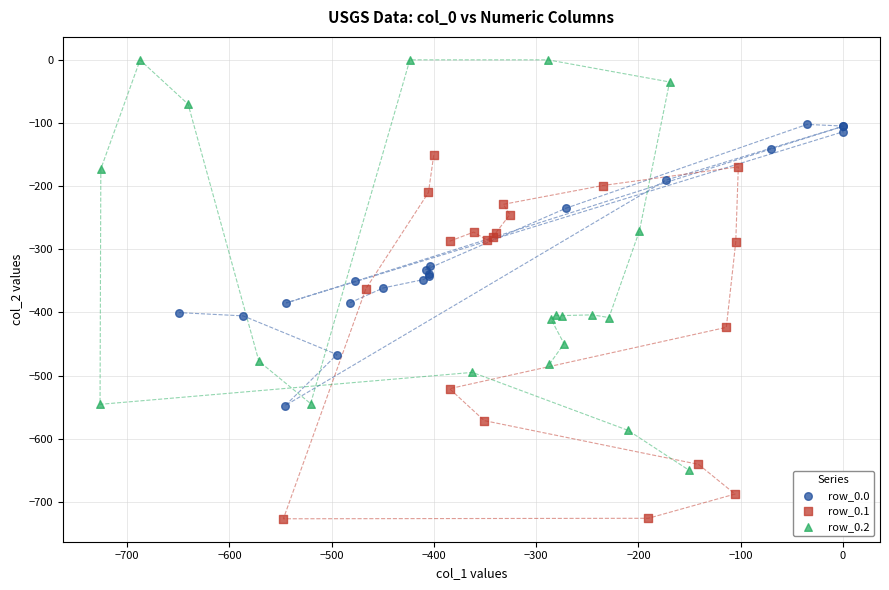

Which series reaches the minimum Y coordinate?

row_0.1